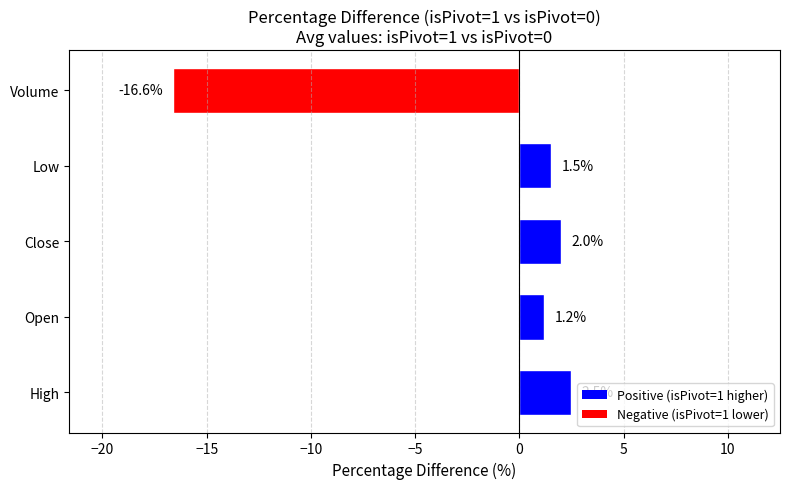

List the labels in order of value, smallest first.

Volume, Open, Low, Close, High